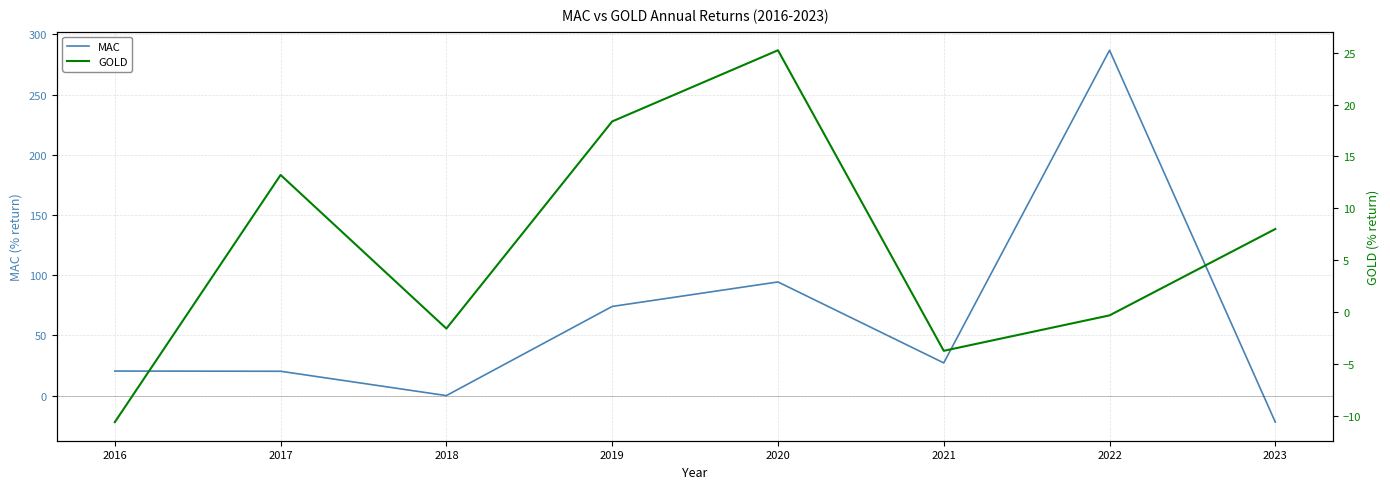

At how many categories does at least one series exceed 132?

1